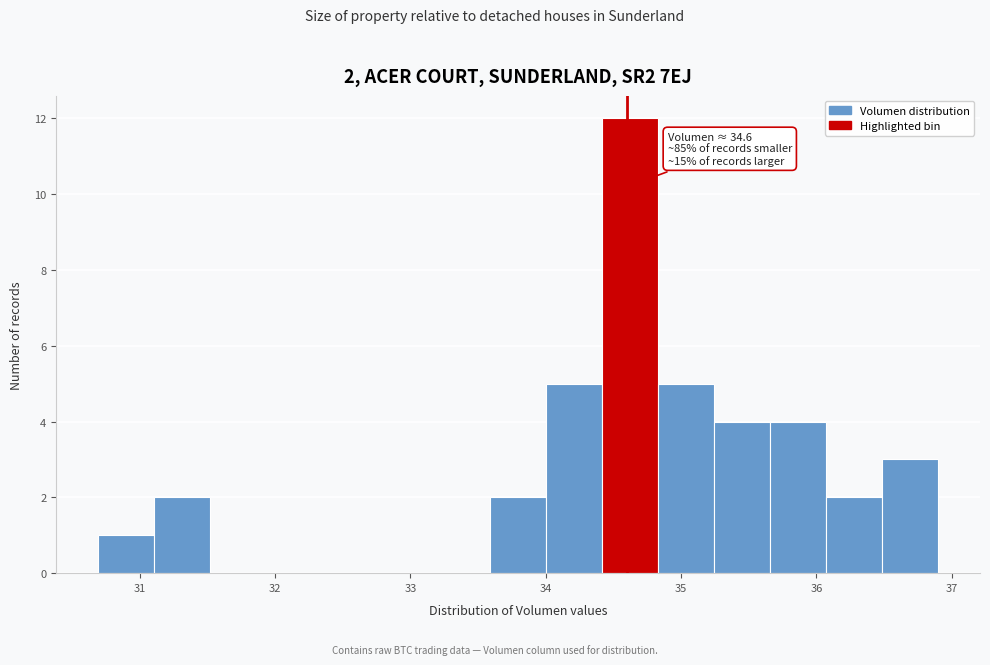

Over which range of the x-axis is the bar tallest?

34.4 to 34.8